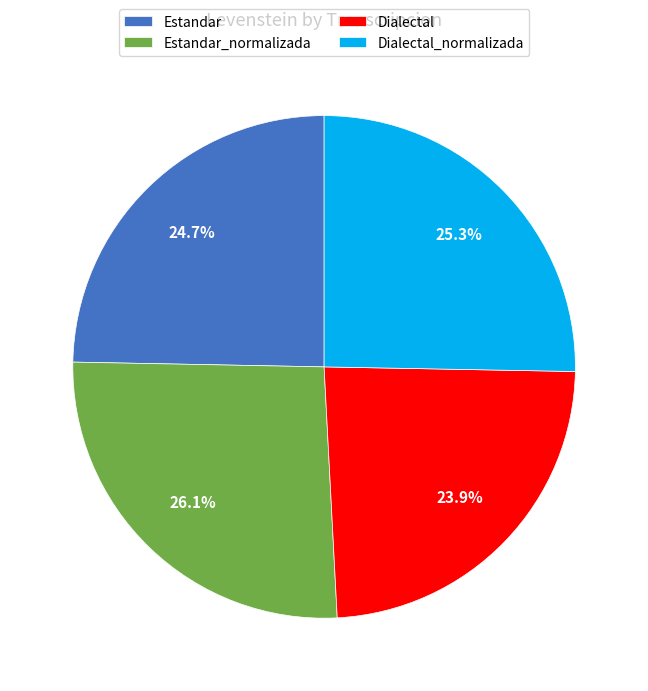

Rank the categories by value from highest to lowest.

Estandar_normalizada, Dialectal_normalizada, Estandar, Dialectal